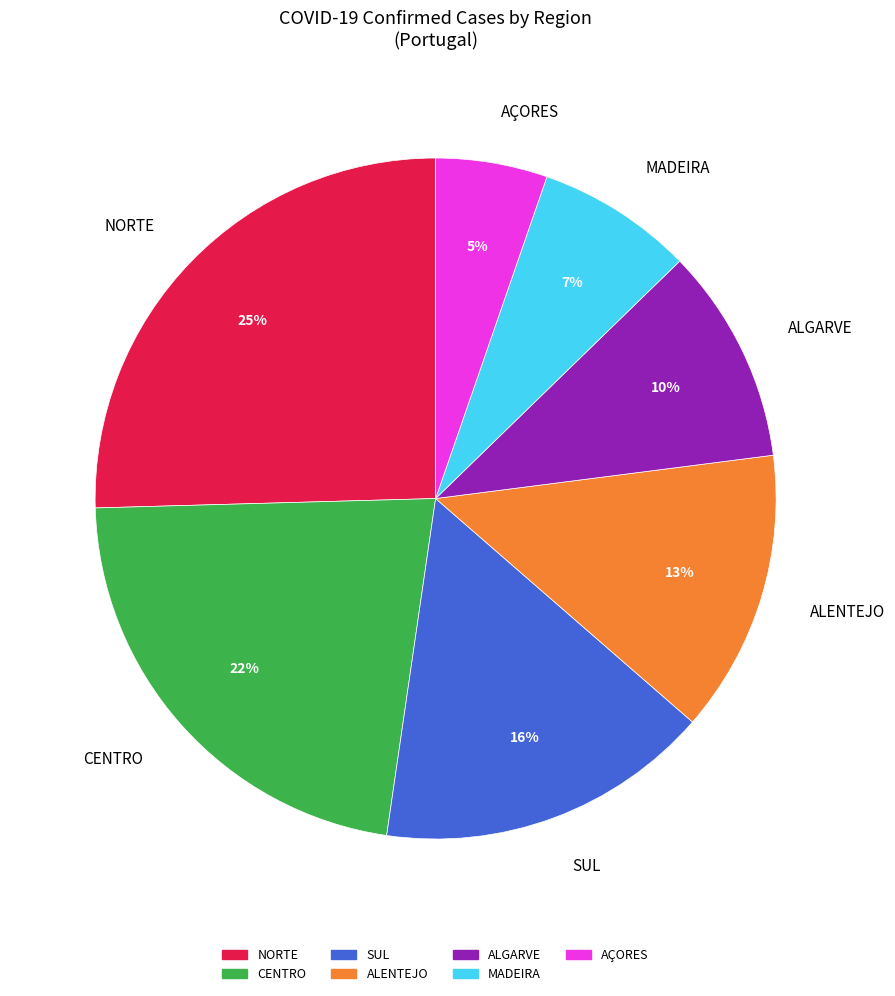

The ALENTEJO slice represents 27% of the pie. True or false?

False